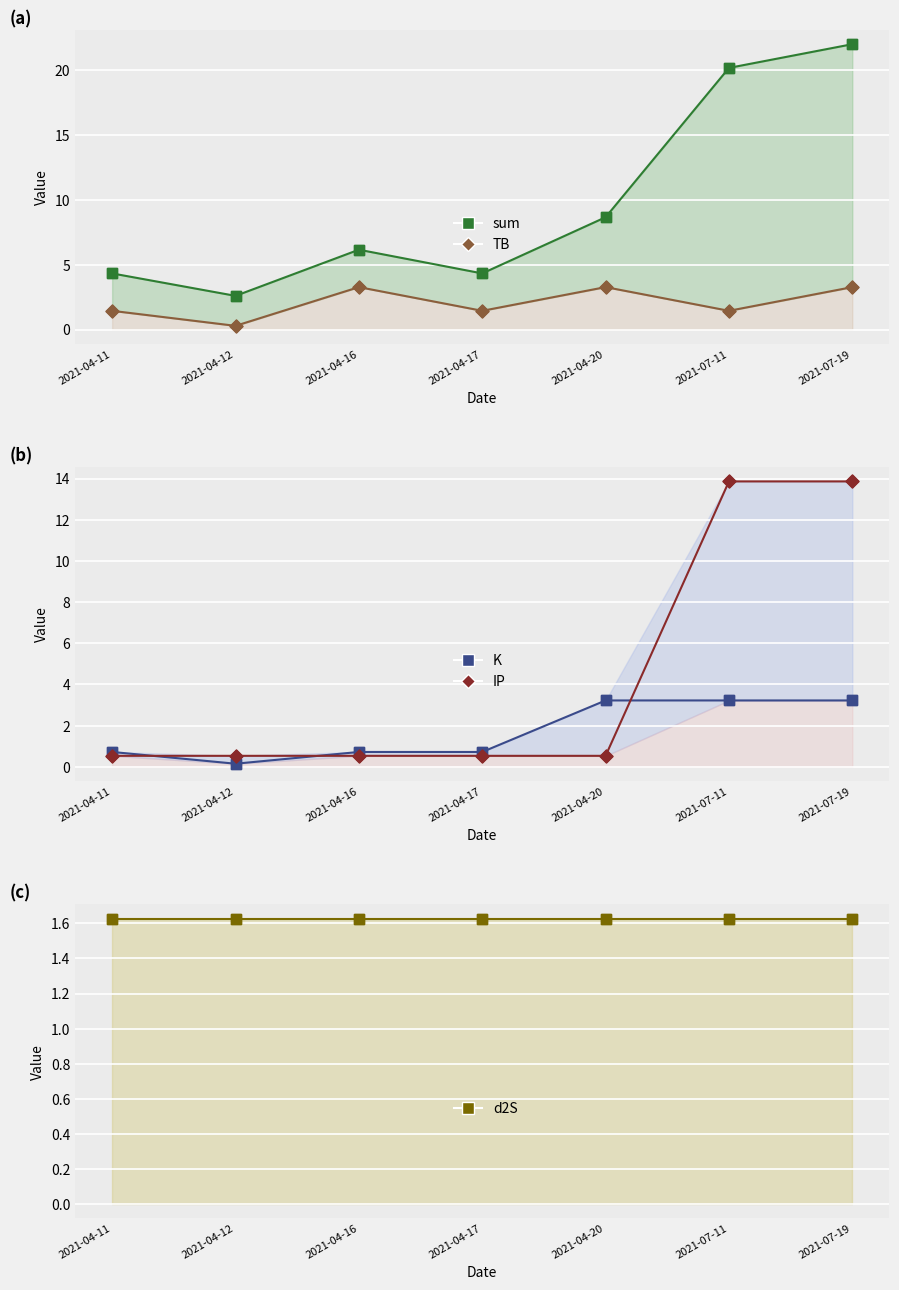

Which series has the largest total across all categories?

sum line